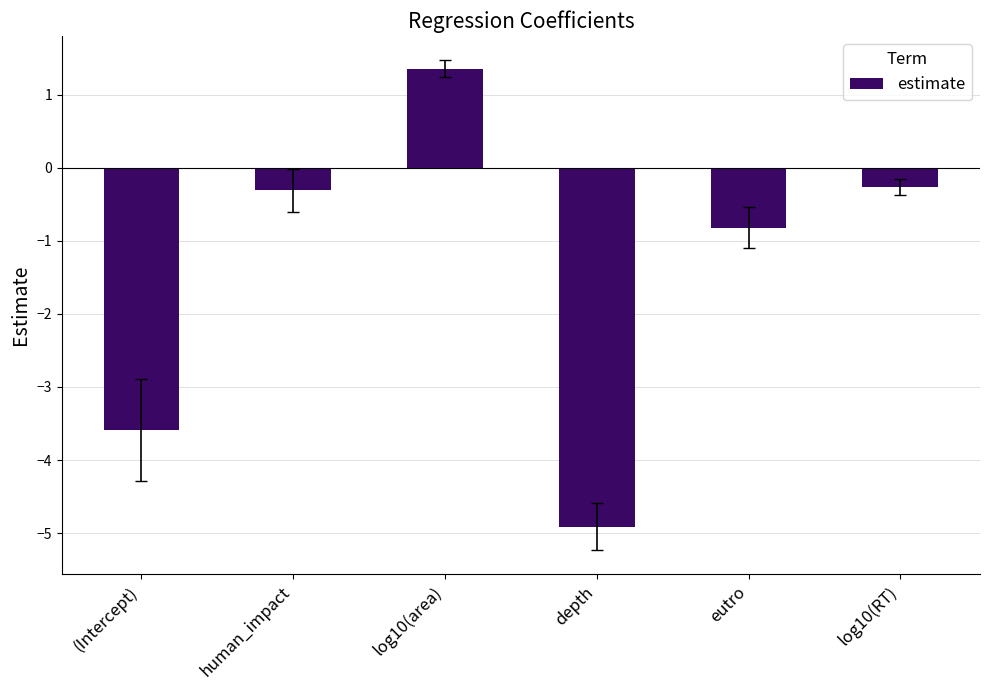

Reading right to left, what are all the values shown in this chart?

log10(RT)=-0.3	eutro=-0.8	depth=-4.9	log10(area)=1.4	human_impact=-0.3	(Intercept)=-3.6